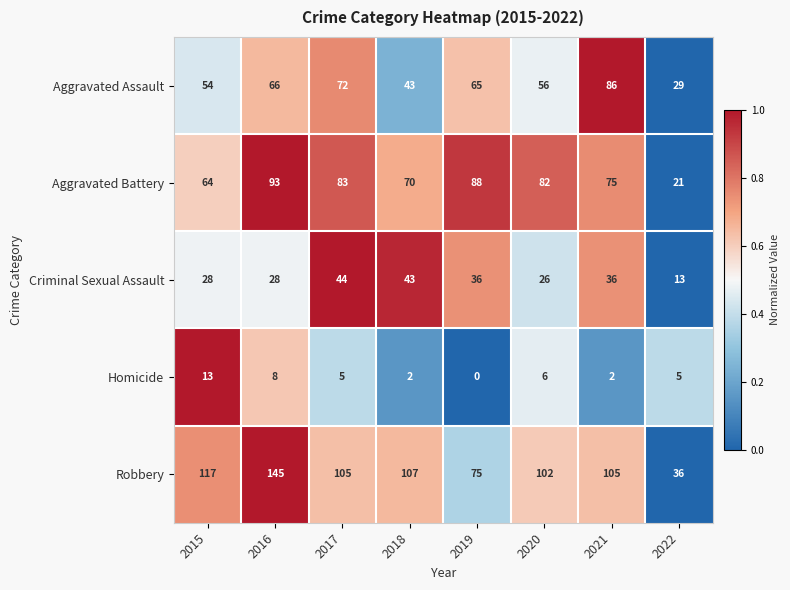

Which series changed the most between 2017 and 2022?

Robbery